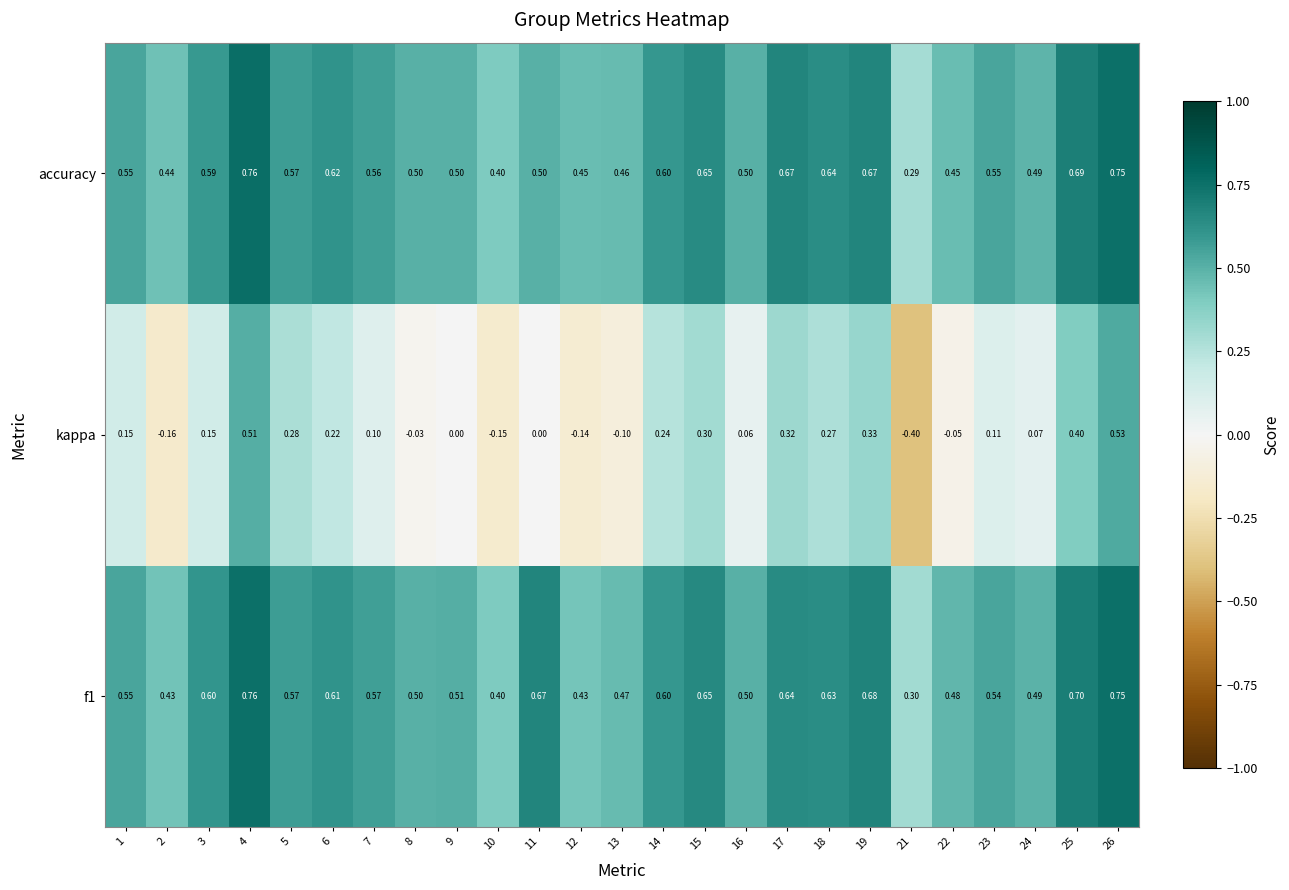

Which series has the widest spread of values?

kappa